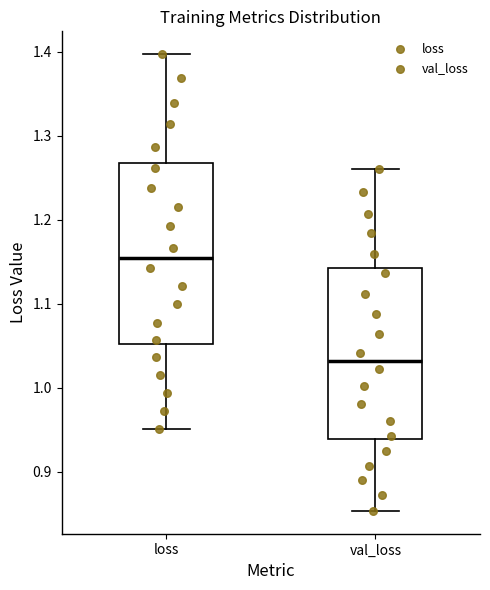

Reading left to right, read every box against the y-axis: the position of its median line, the range the box covers, and the ends of its whiskers. The values are not printed on the chart, so give them approximately, as read against the axis.

loss: median 1.15, box 1.05 to 1.27, whiskers 0.95 to 1.40
val_loss: median 1.03, box 0.94 to 1.14, whiskers 0.85 to 1.26